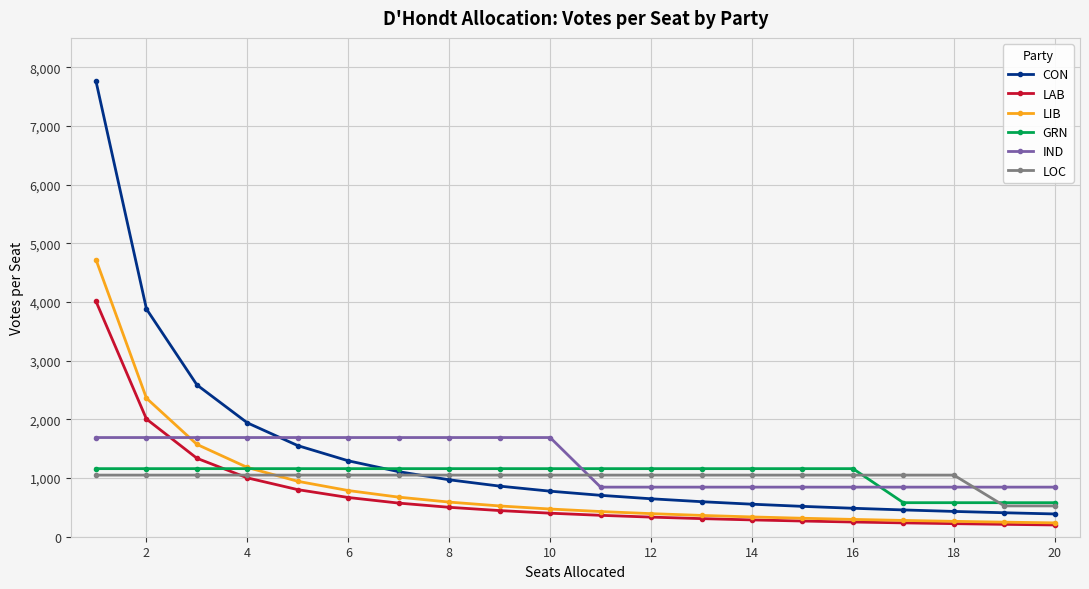

What is the smallest value displayed?

200.5